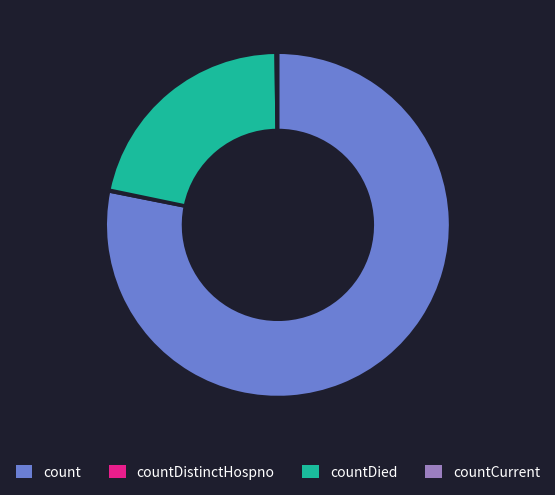

Which category accounts for the majority?

count